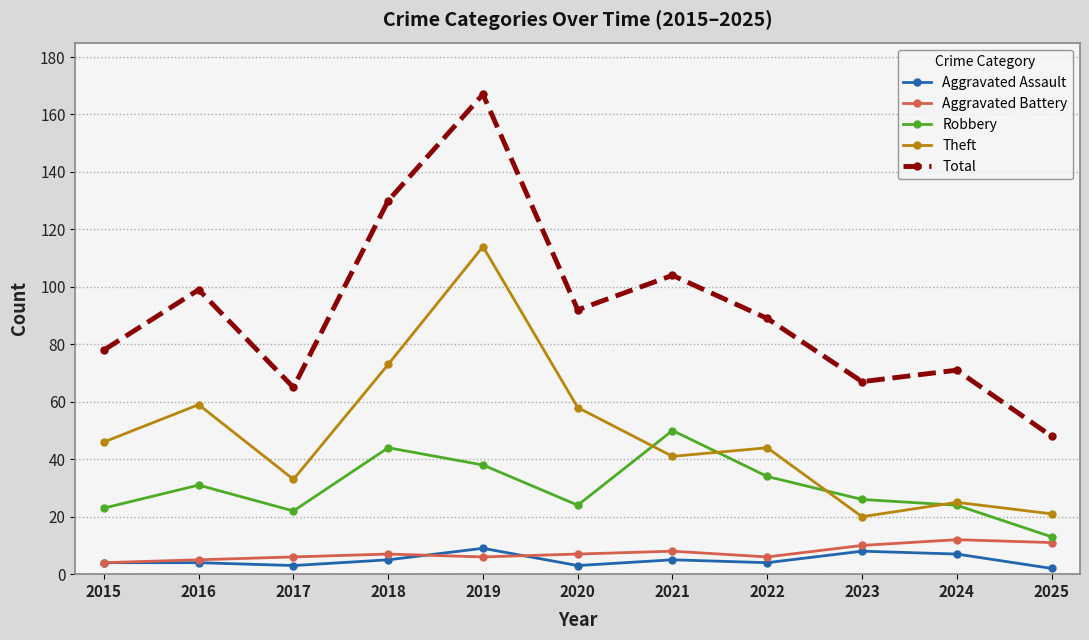

At which category does Total reach its first local valley?

2017